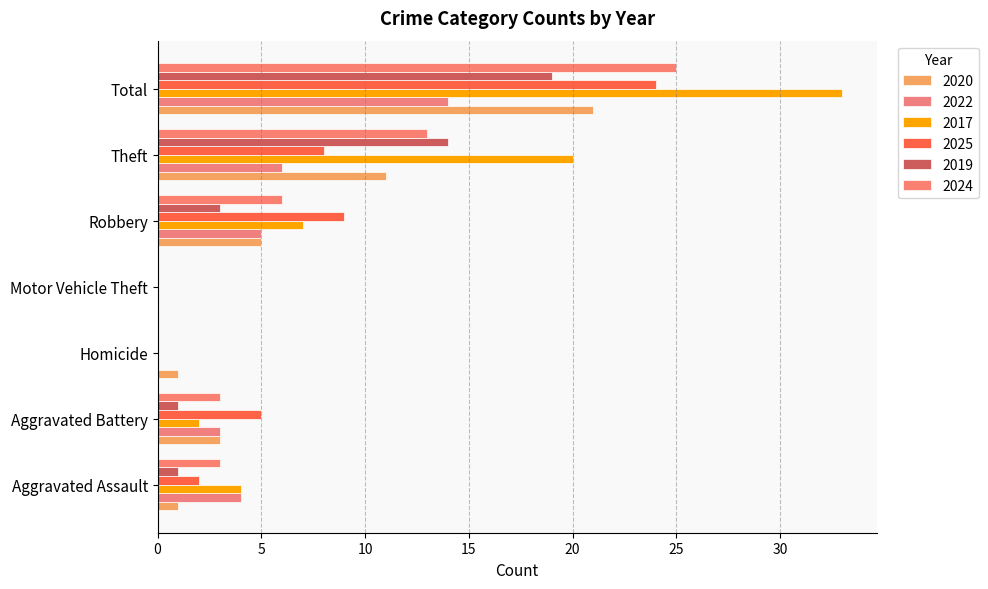

The 2025 series shows 3 at Aggravated Assault. True or false?

False